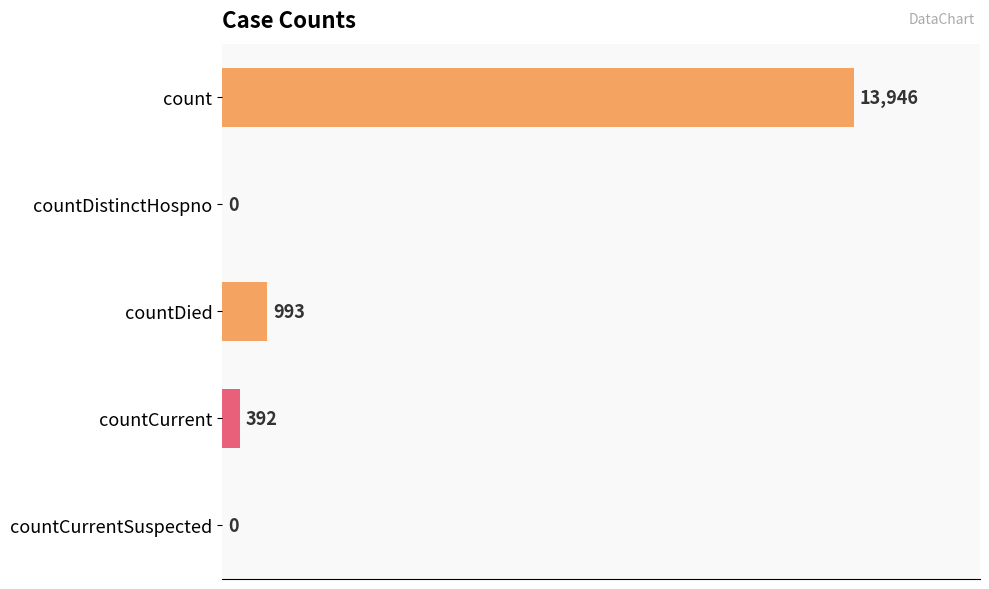

Reading bottom to top, list all the values displayed in this chart.

countCurrentSuspected=0	countCurrent=392	countDied=993	countDistinctHospno=0	count=13946